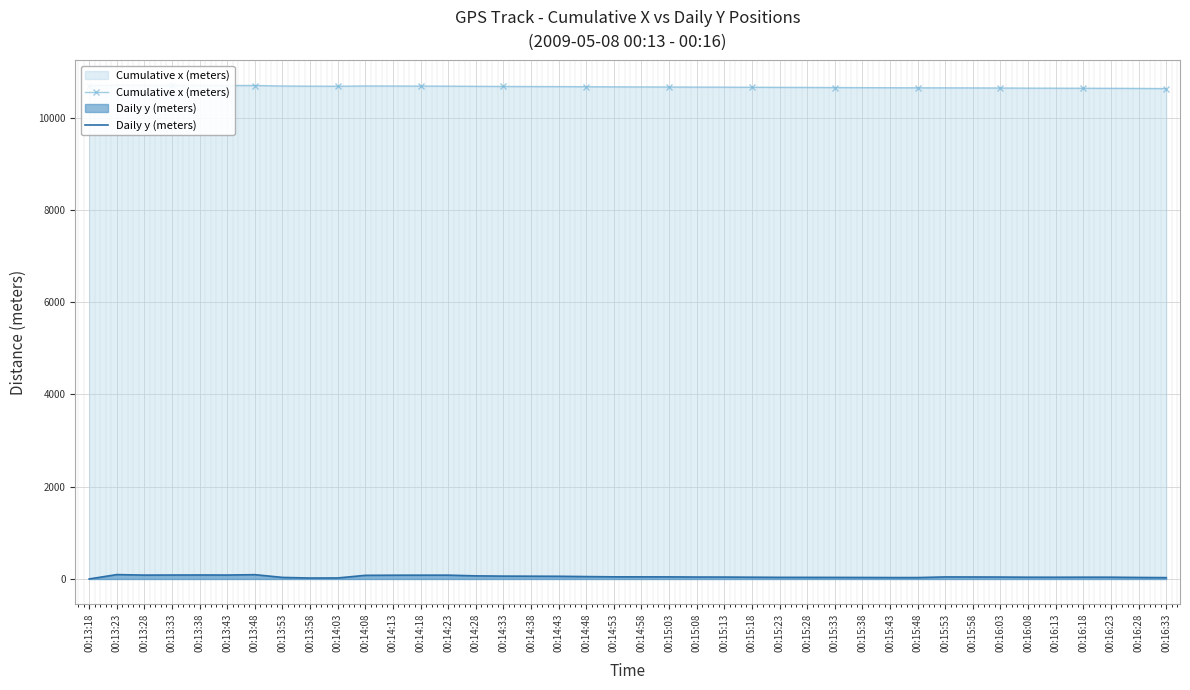

At which label does Daily y (meters) reach its peak?

00:13:23